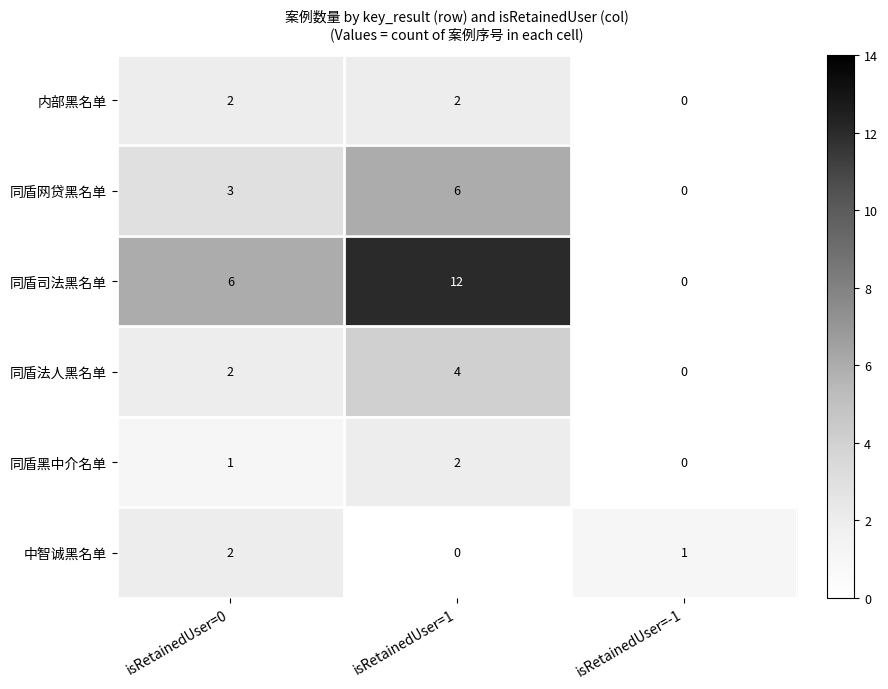

Reading left to right, what are all the values shown in this chart?

内部黑名单: isRetainedUser=0=2	isRetainedUser=1=2	isRetainedUser=-1=0
同盾网贷黑名单: isRetainedUser=0=3	isRetainedUser=1=6	isRetainedUser=-1=0
同盾司法黑名单: isRetainedUser=0=6	isRetainedUser=1=12	isRetainedUser=-1=0
同盾法人黑名单: isRetainedUser=0=2	isRetainedUser=1=4	isRetainedUser=-1=0
同盾黑中介名单: isRetainedUser=0=1	isRetainedUser=1=2	isRetainedUser=-1=0
中智诚黑名单: isRetainedUser=0=2	isRetainedUser=1=0	isRetainedUser=-1=1